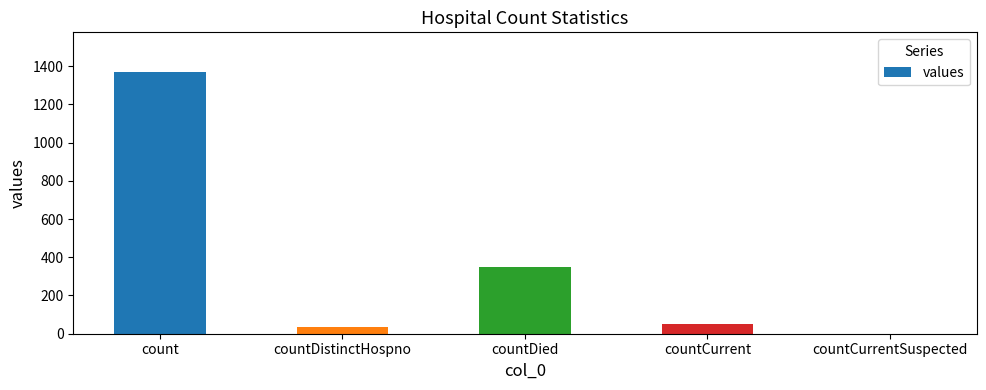

How many distinct data groups are displayed?

1